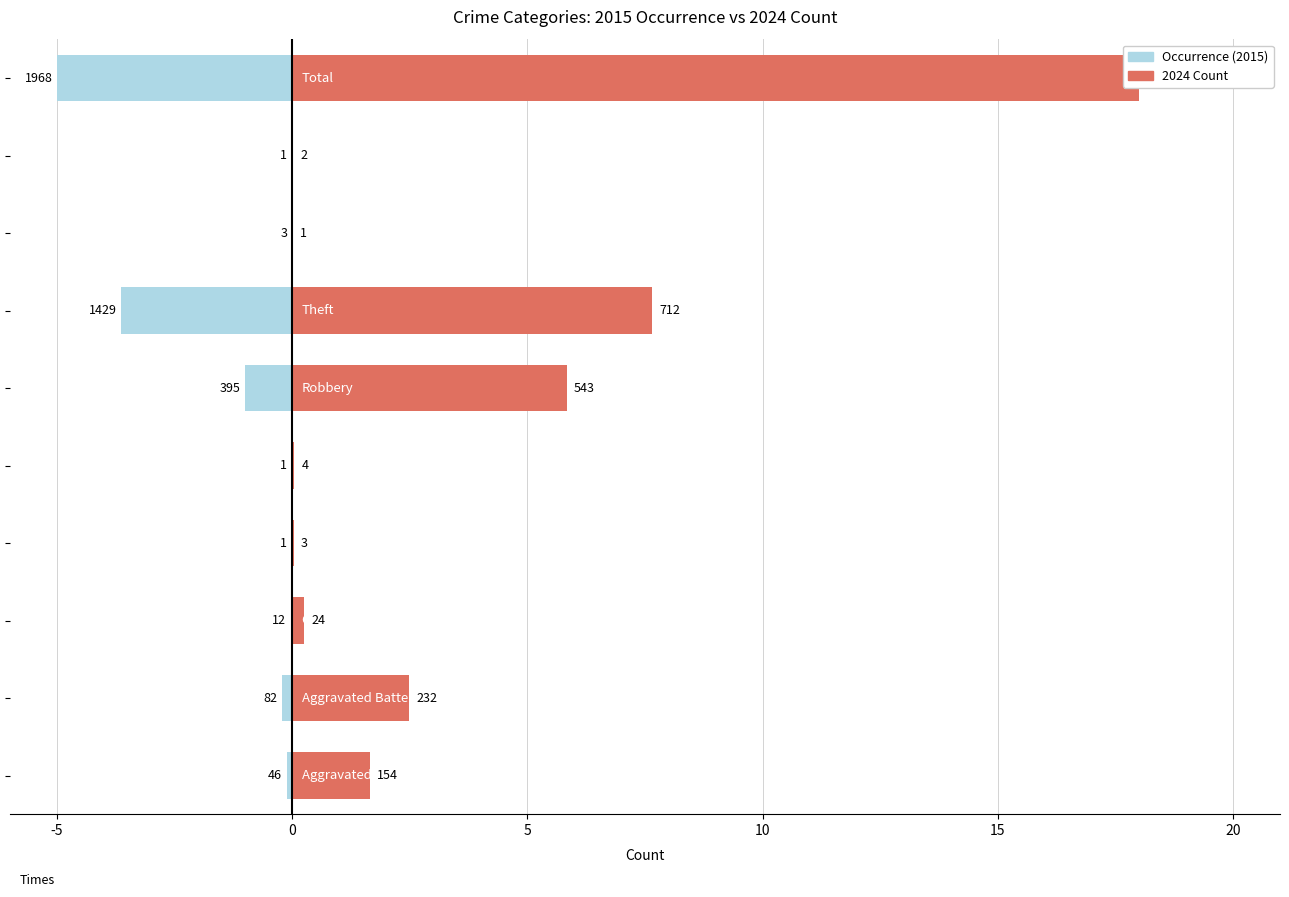

Reading right to left, what are all the values shown in this chart?

2024 Count: 18.0	0.0	0.0	7.7	5.8	0.0	0.0	0.3	2.5	1.7
Occurrence (2015): -5.0	-0.0	-0.0	-3.6	-1.0	-0.0	-0.0	-0.0	-0.2	-0.1